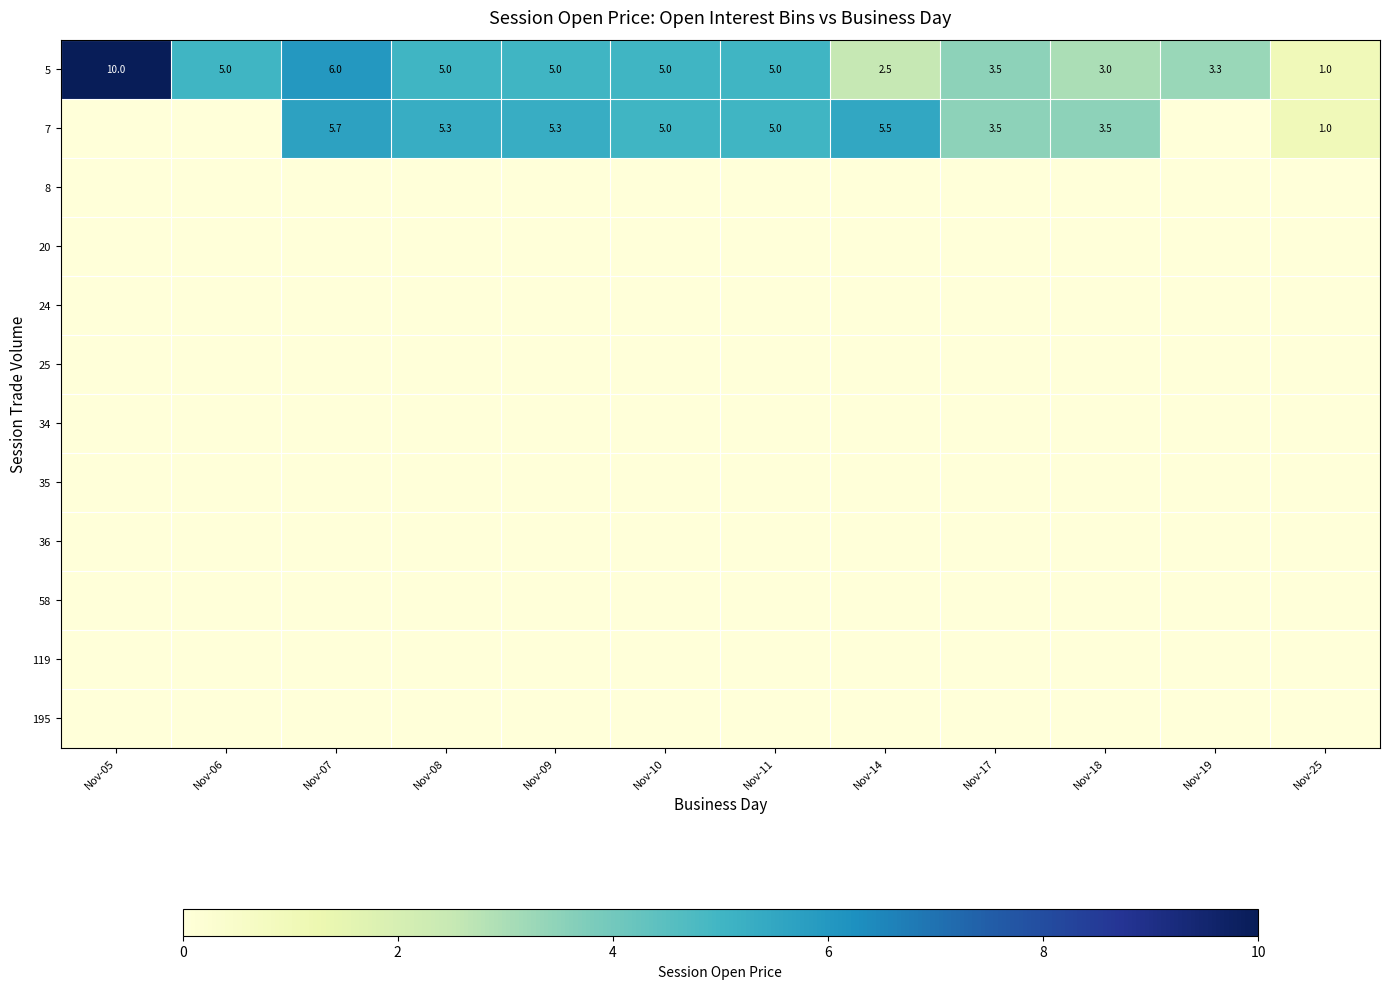

Is it true that 5 equals 0.5 at Nov-25?

False